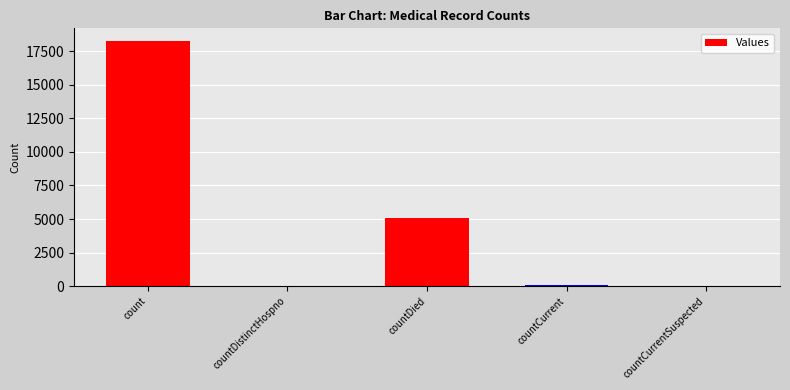

Where does the data first go above 56?

count